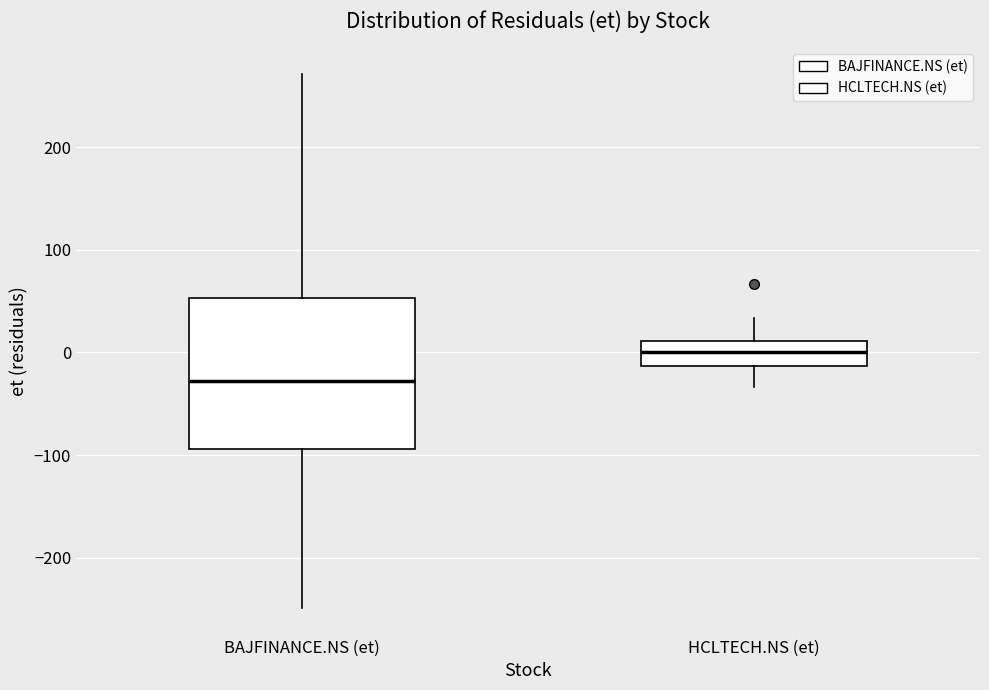

Where does the lower whisker of the box for HCLTECH.NS (et) end on the y-axis? The values are not printed on the chart, so give them approximately, as read against the axis.

-30